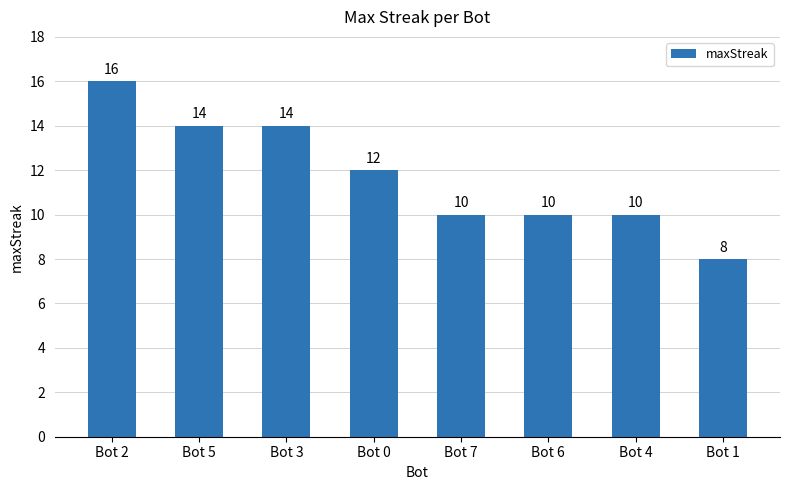

Reading left to right, extract all data points from this chart.

16	14	14	12	10	10	10	8